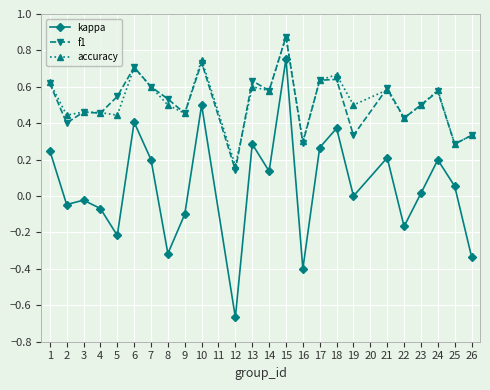

True or false: accuracy and kappa intersect in this chart.

False